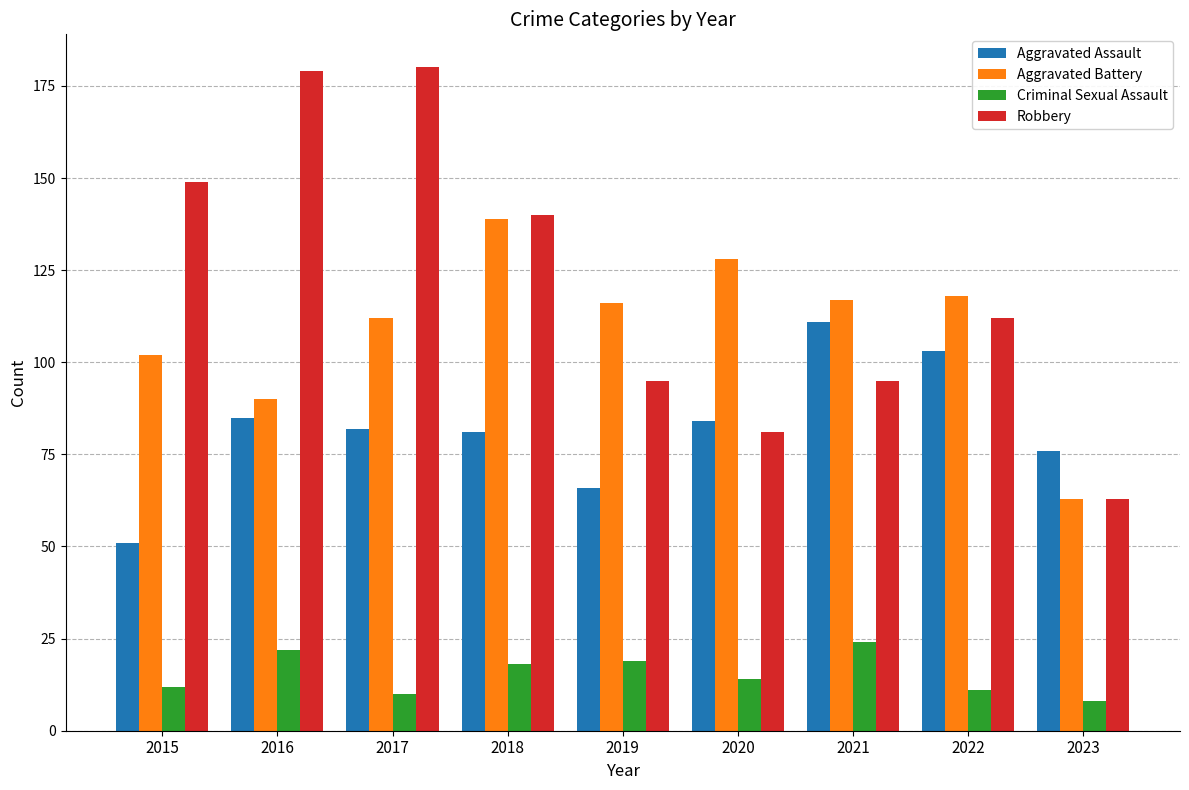

True or false: Criminal Sexual Assault has a value of 18 at 2018.

True